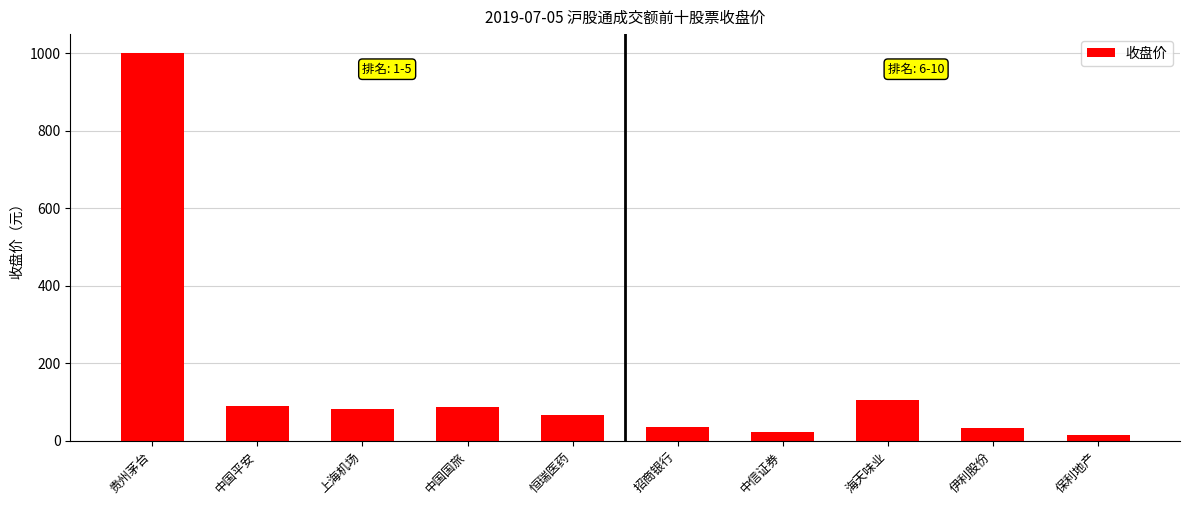

What is the sum of the values at 海天味业 and 中国平安?

195.9